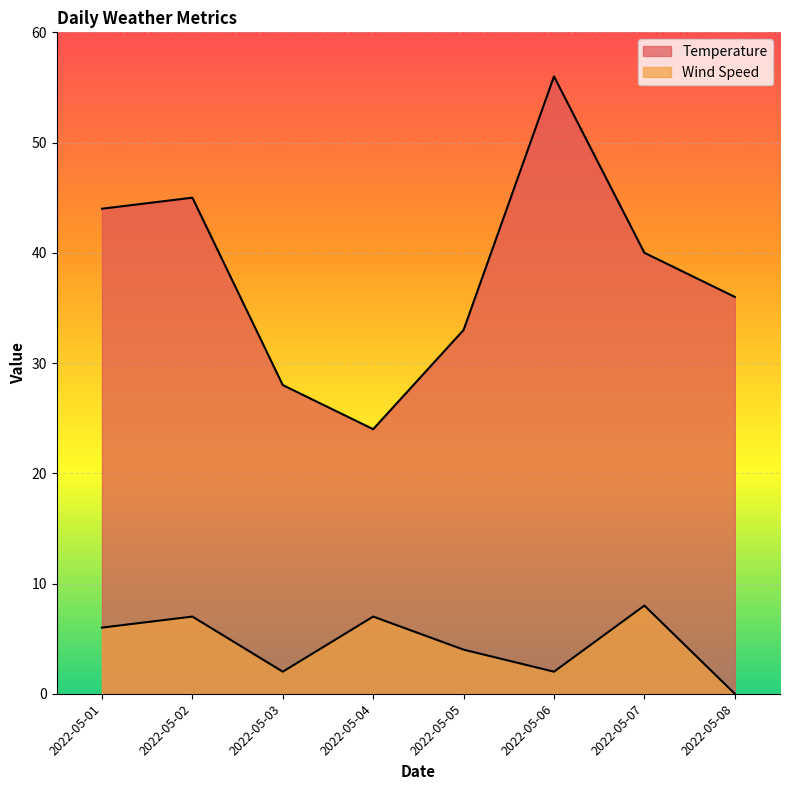

Reading left to right, what are all the values shown in this chart?

Temperature: 2022-05-01=44	2022-05-02=45	2022-05-03=28	2022-05-04=24	2022-05-05=33	2022-05-06=56	2022-05-07=40	2022-05-08=36
Wind Speed: 2022-05-01=6	2022-05-02=7	2022-05-03=2	2022-05-04=7	2022-05-05=4	2022-05-06=2	2022-05-07=8	2022-05-08=0